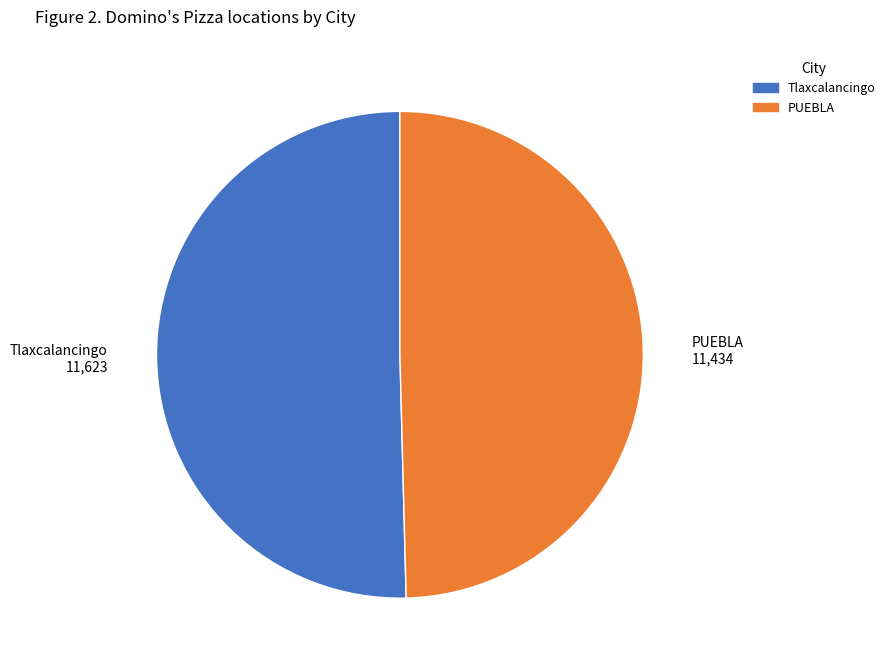

Which category accounts for the majority?

Tlaxcalancingo